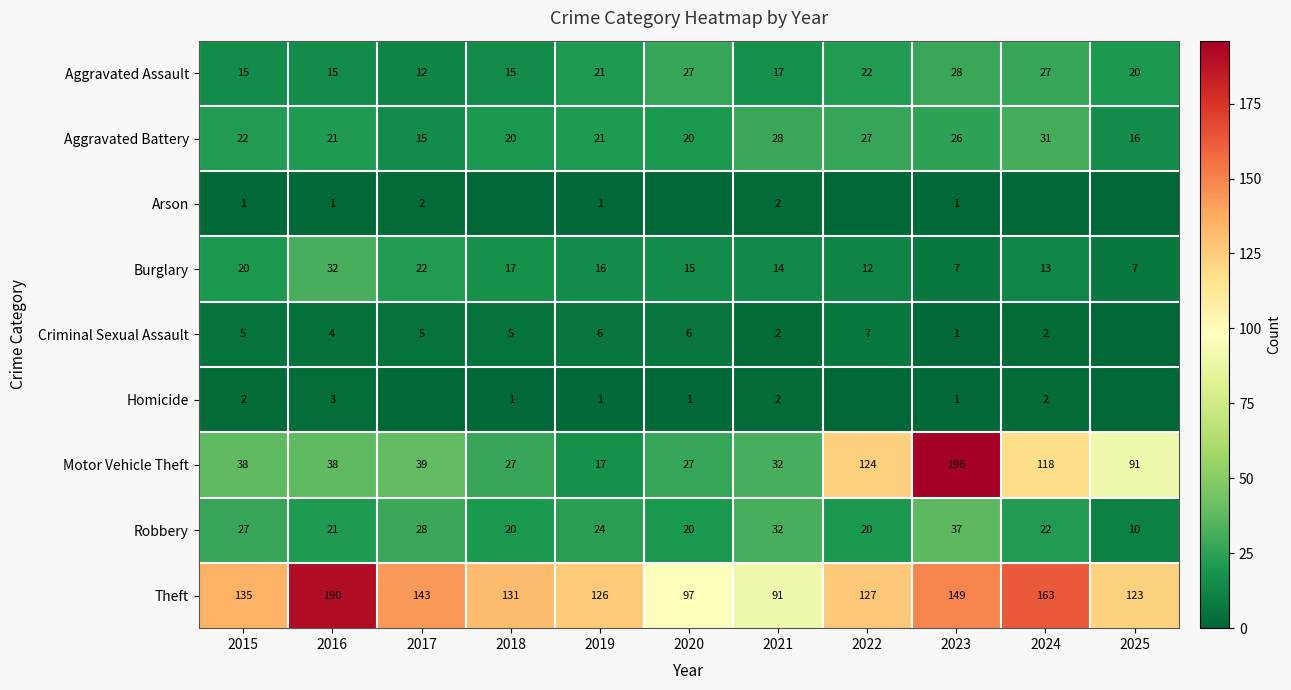

At which label does Burglary reach its peak?

2016